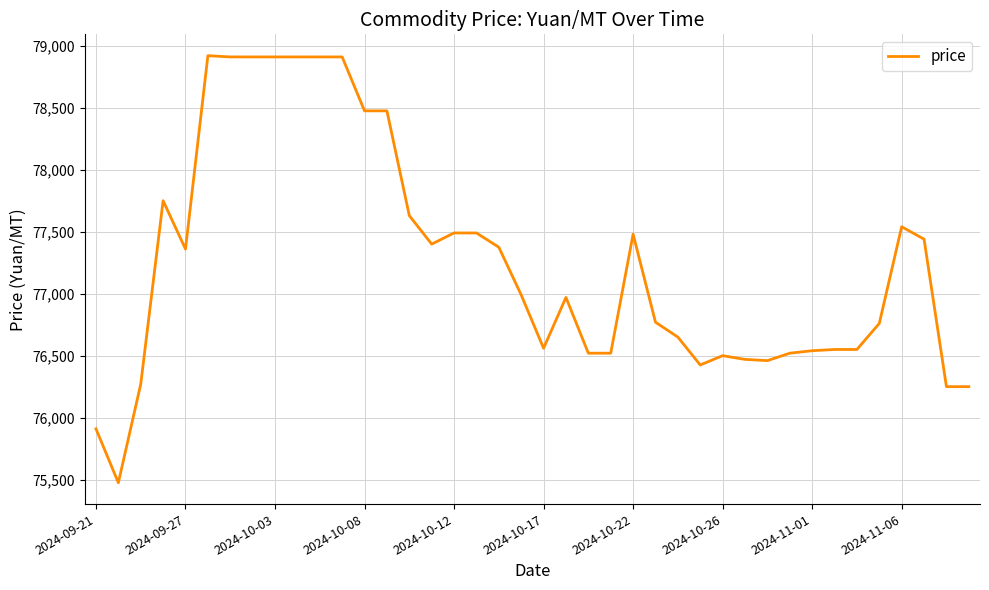

What is the difference between the maximum and minimum values?

3445